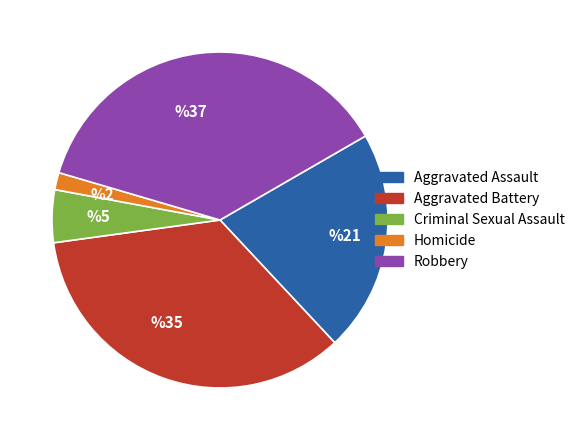

To the nearest percent, what is the difference between the Robbery and Aggravated Battery slice percentages?

2%